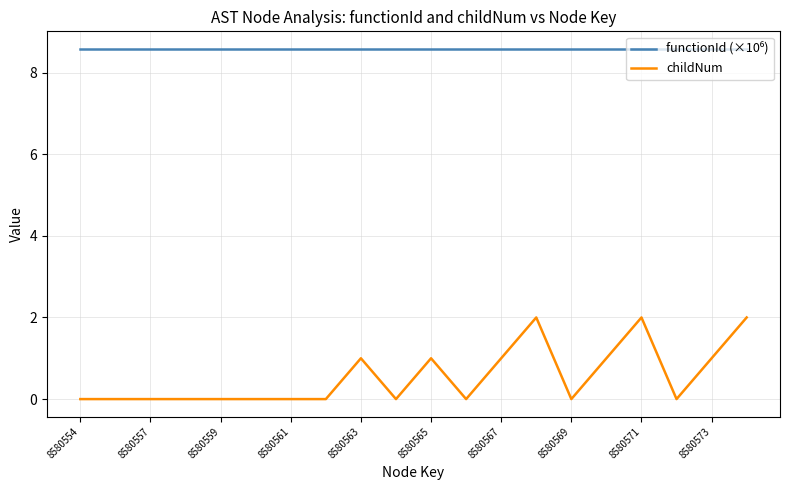

What is the difference between the maximum and minimum values in the childNum series?

2.0